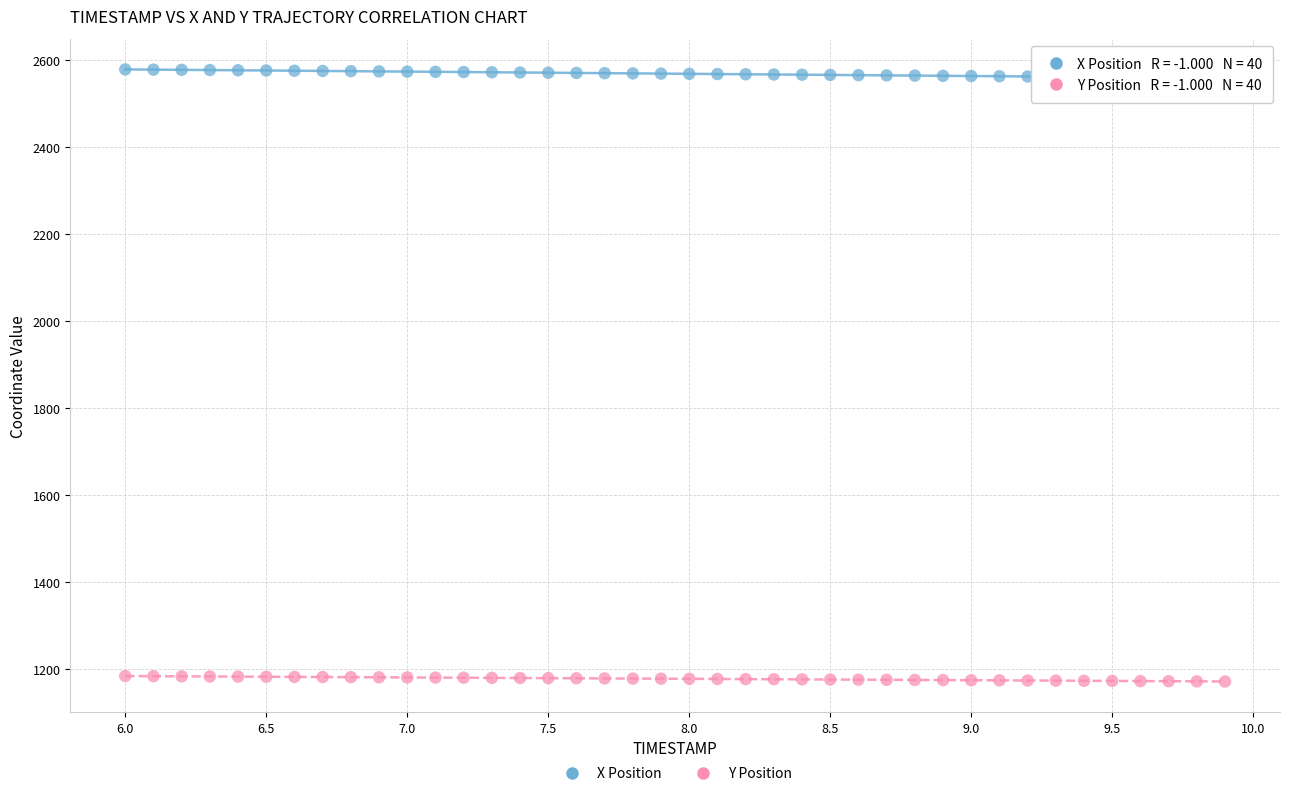

Which series contains the highest Y value?

X Position